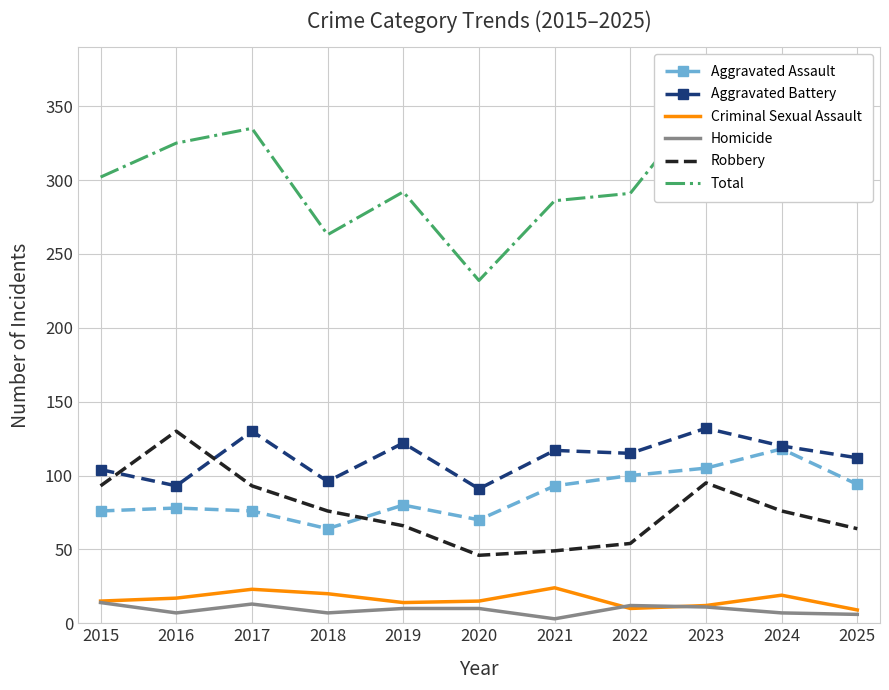

What is the approximate value of Aggravated Battery at 2021, to the nearest 5?

115